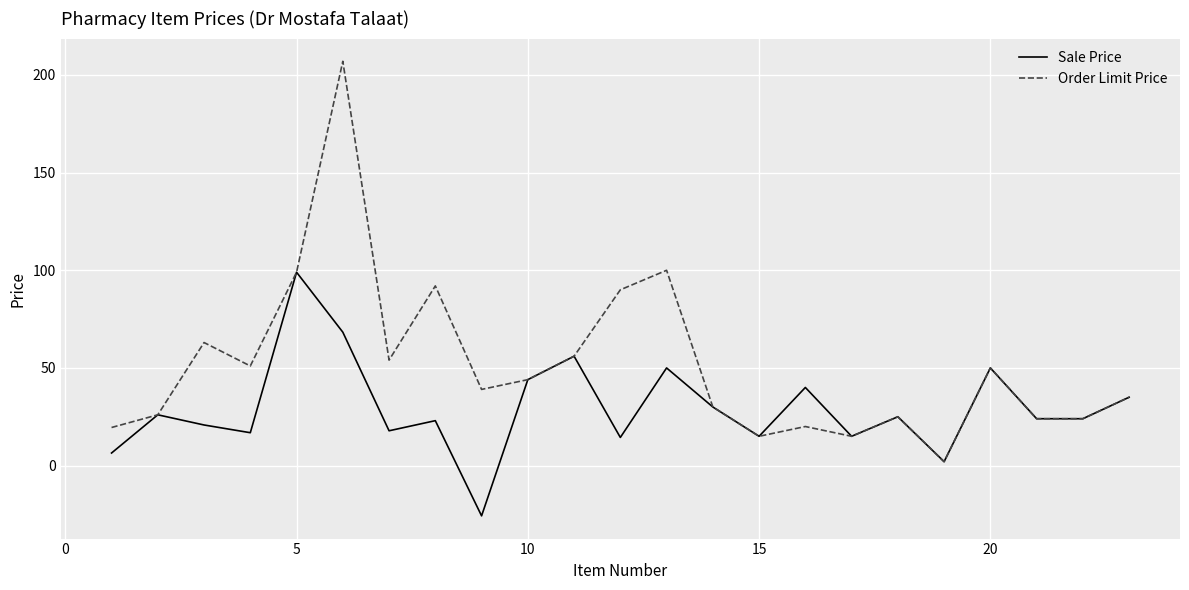

Which series has the largest total across all categories?

Order Limit Price